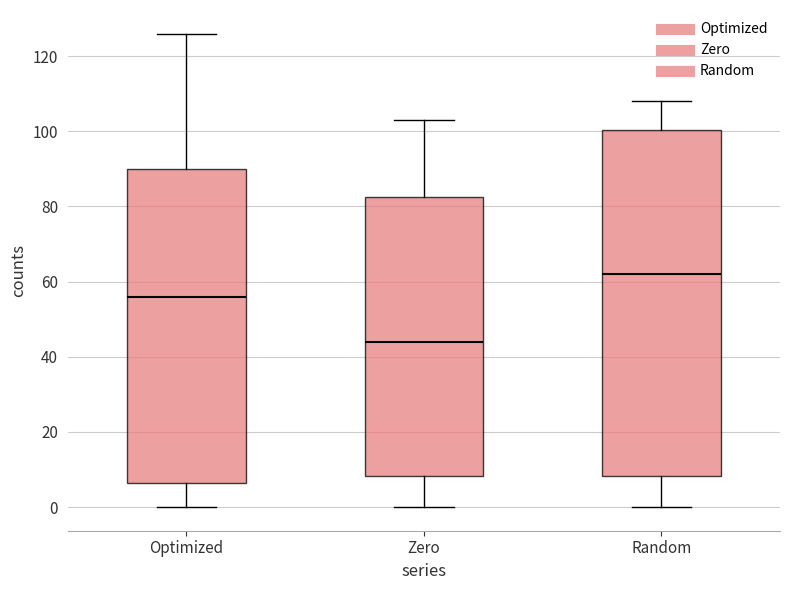

Comparing the boxes themselves (not the whiskers), which one is the tallest?

Random